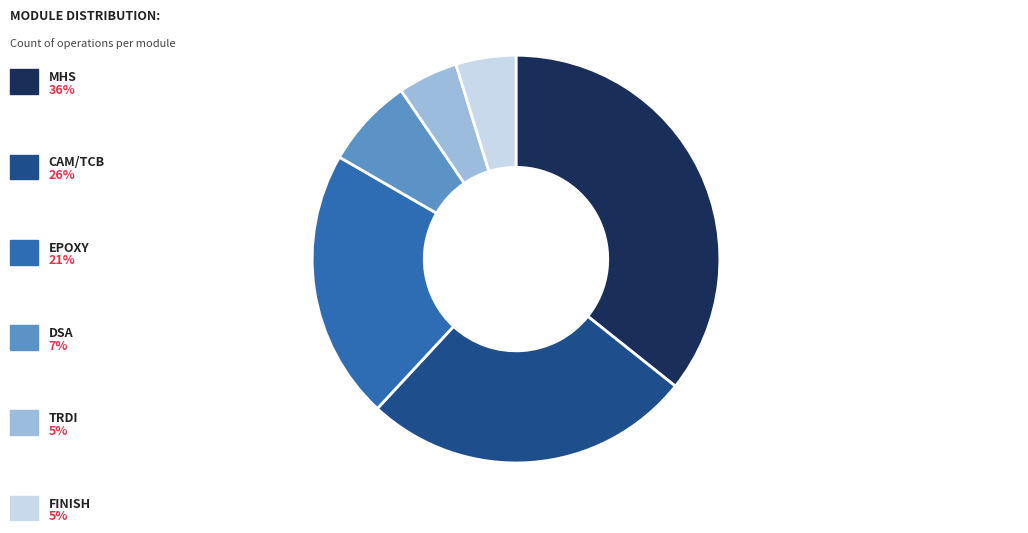

Does any single category account for the majority?

No